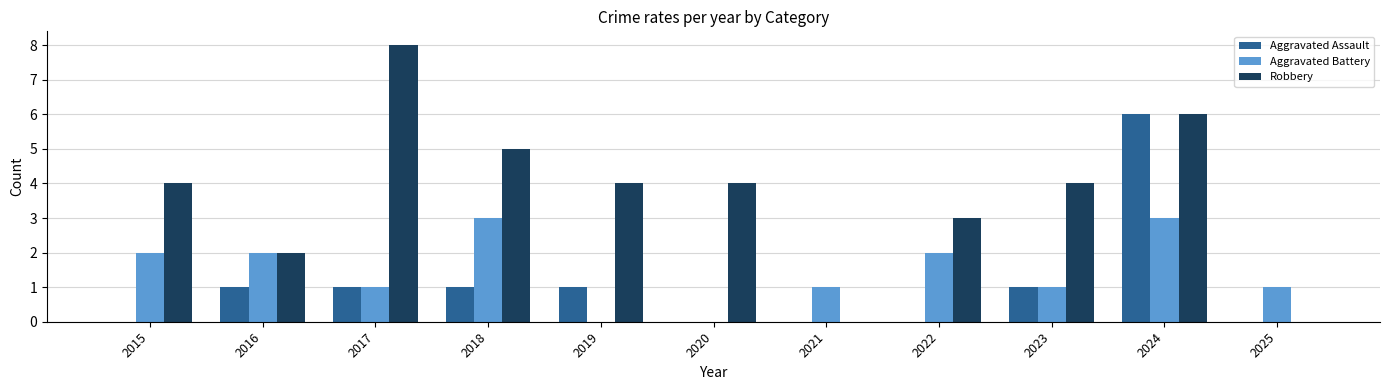

What is the approximate value of Aggravated Battery at 2024?

3